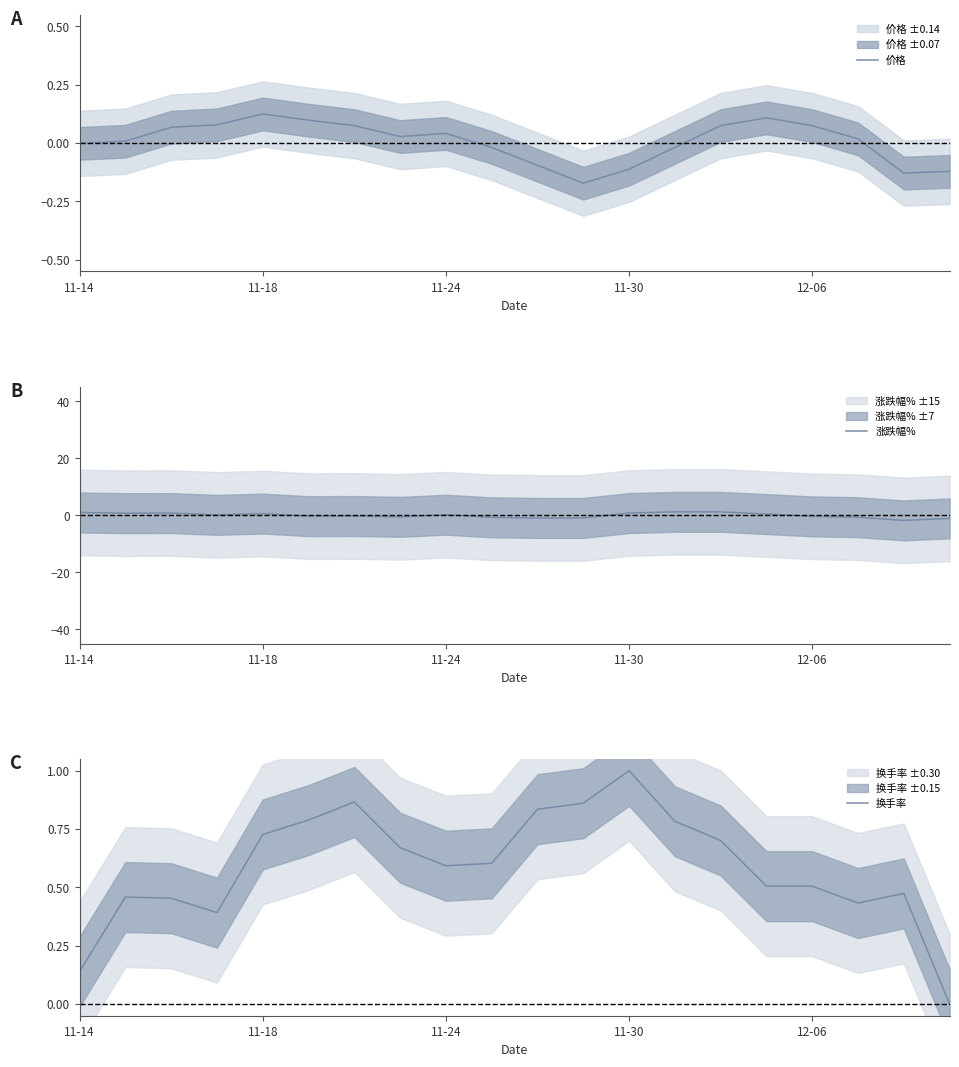

Is it true that 价格 equals 0.0 at 12-06?

False